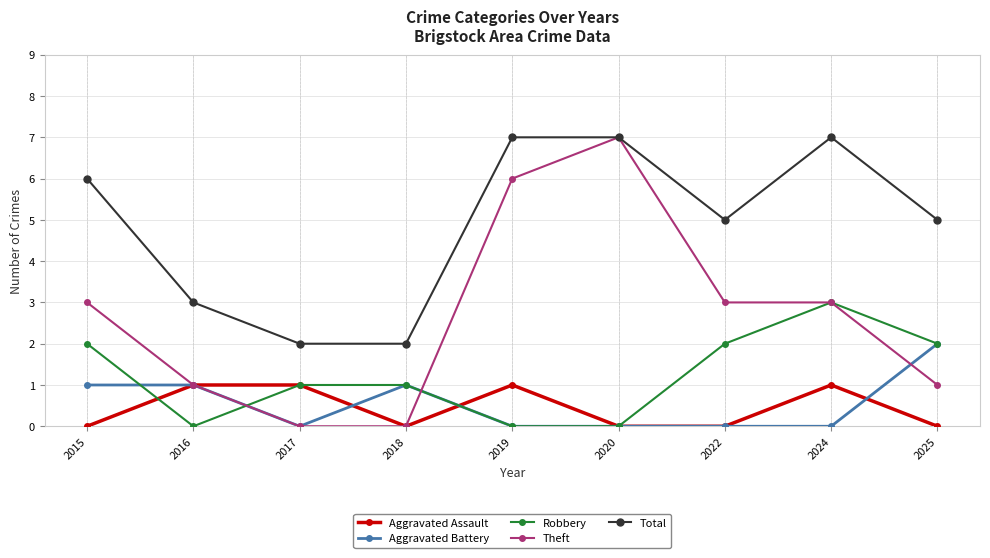

True or false: Total and Aggravated Battery intersect in this chart.

False